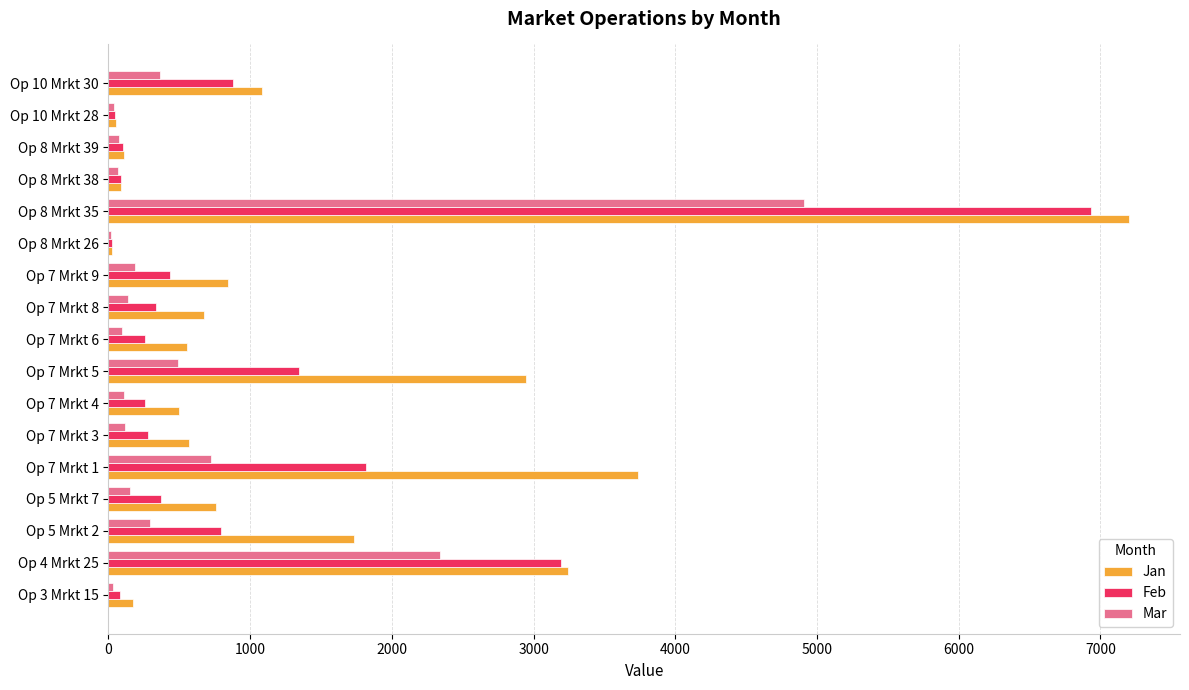

Which series changed the most between Op 5 Mrkt 7 and Op 8 Mrkt 26?

Jan